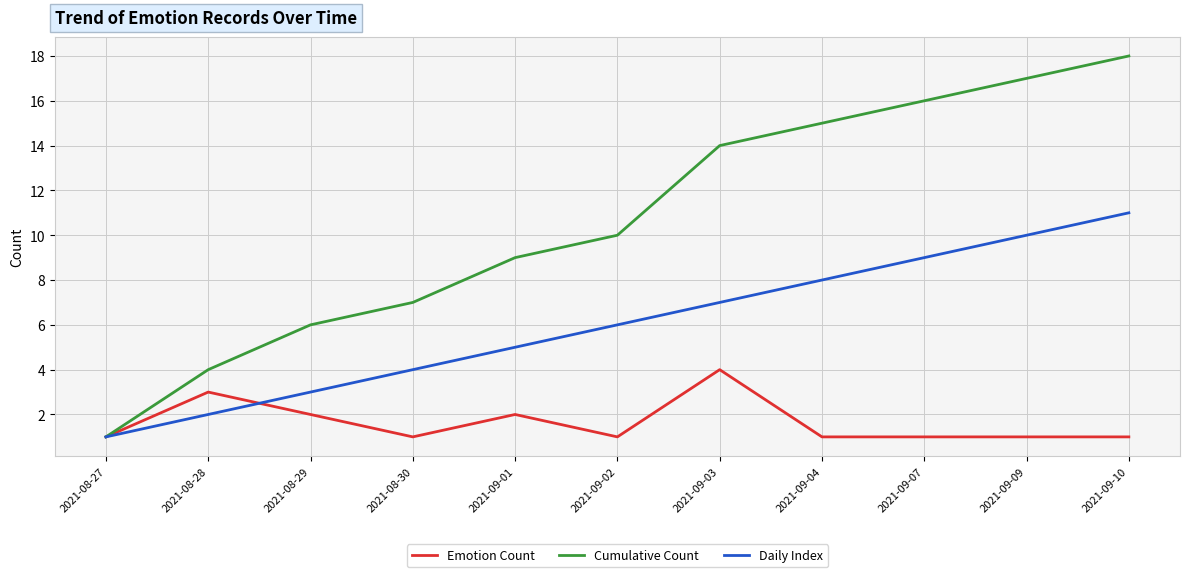

What is the difference between the Cumulative Count values at 2021-08-30 and 2021-08-27?

6